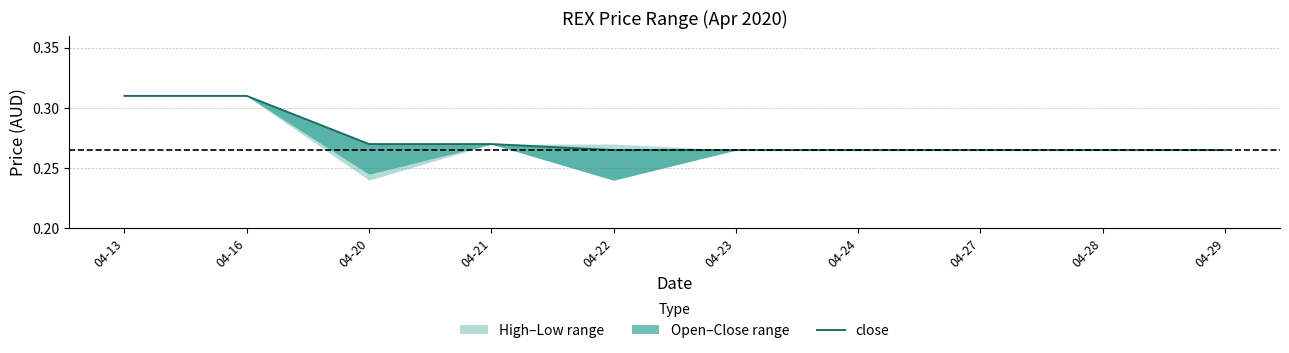

Count the values in the range 0 to 1.

10